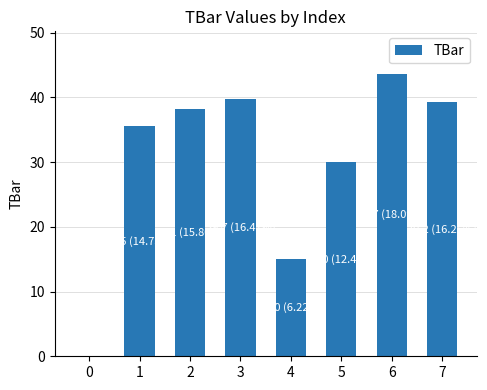

What is the sum of the values at 7 and 3?

79.0